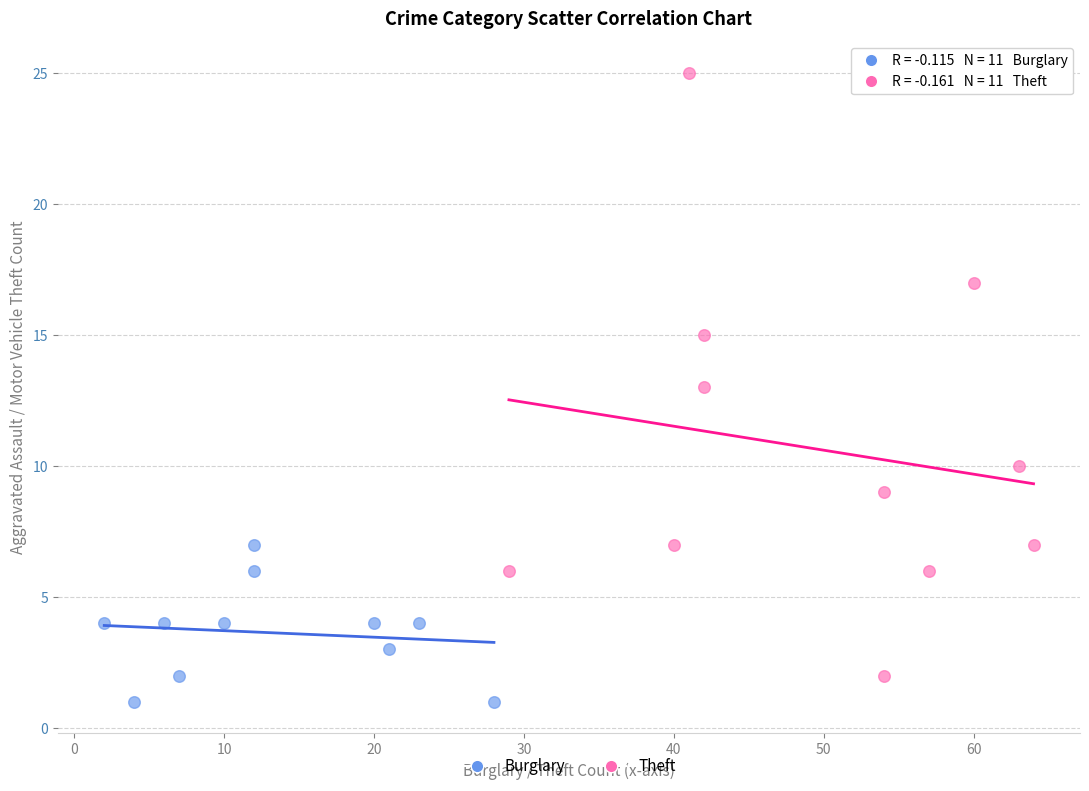

Which series reaches the maximum Y coordinate?

Theft